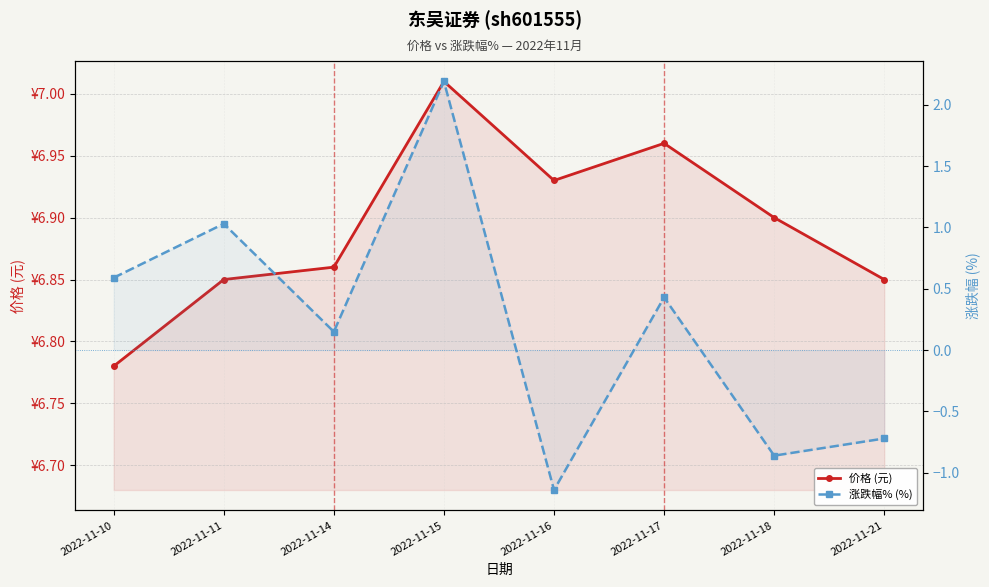

What are all the series names shown in the legend?

价格 (元), 涨跌幅% (%)